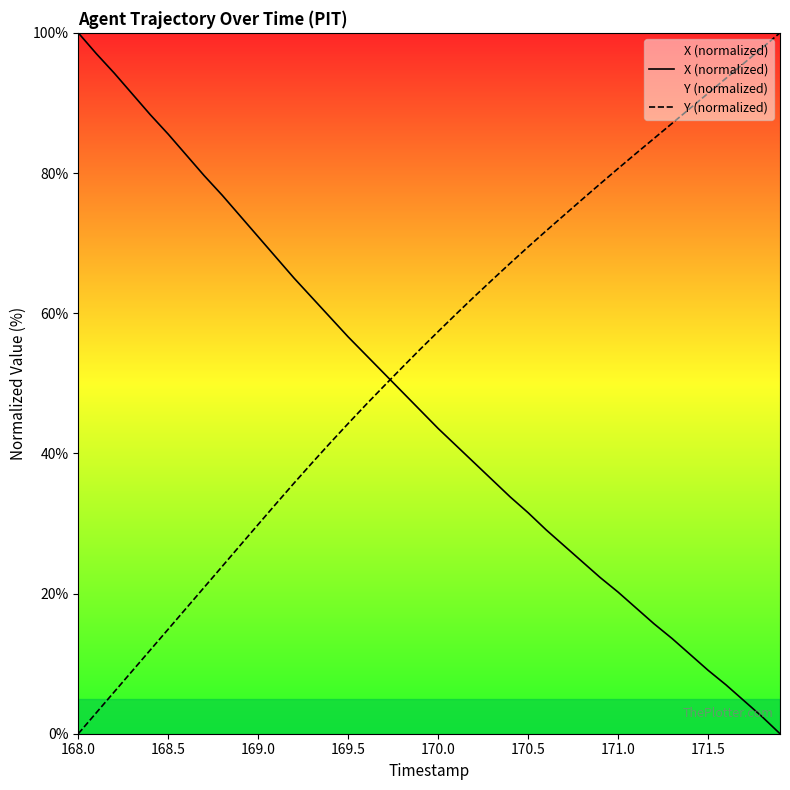

What is the difference between the second highest and minimum values in the X (normalized) series?

97.0